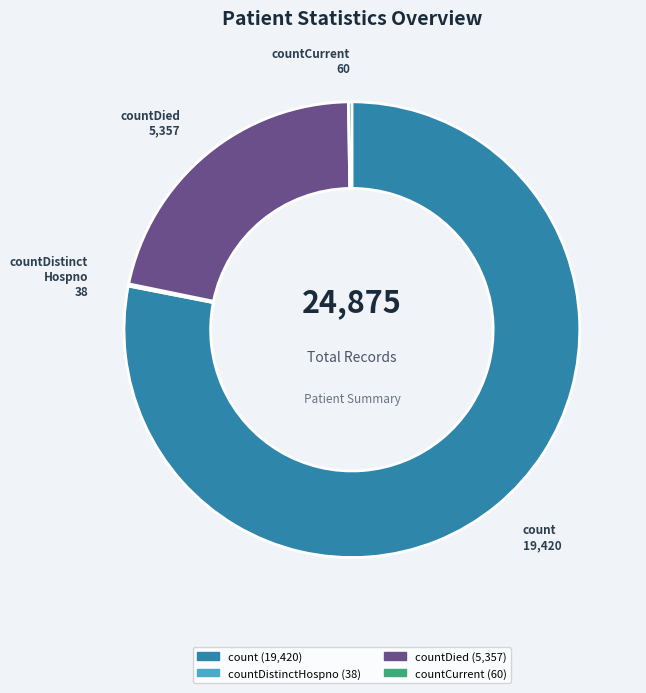

Does any single category account for the majority?

Yes